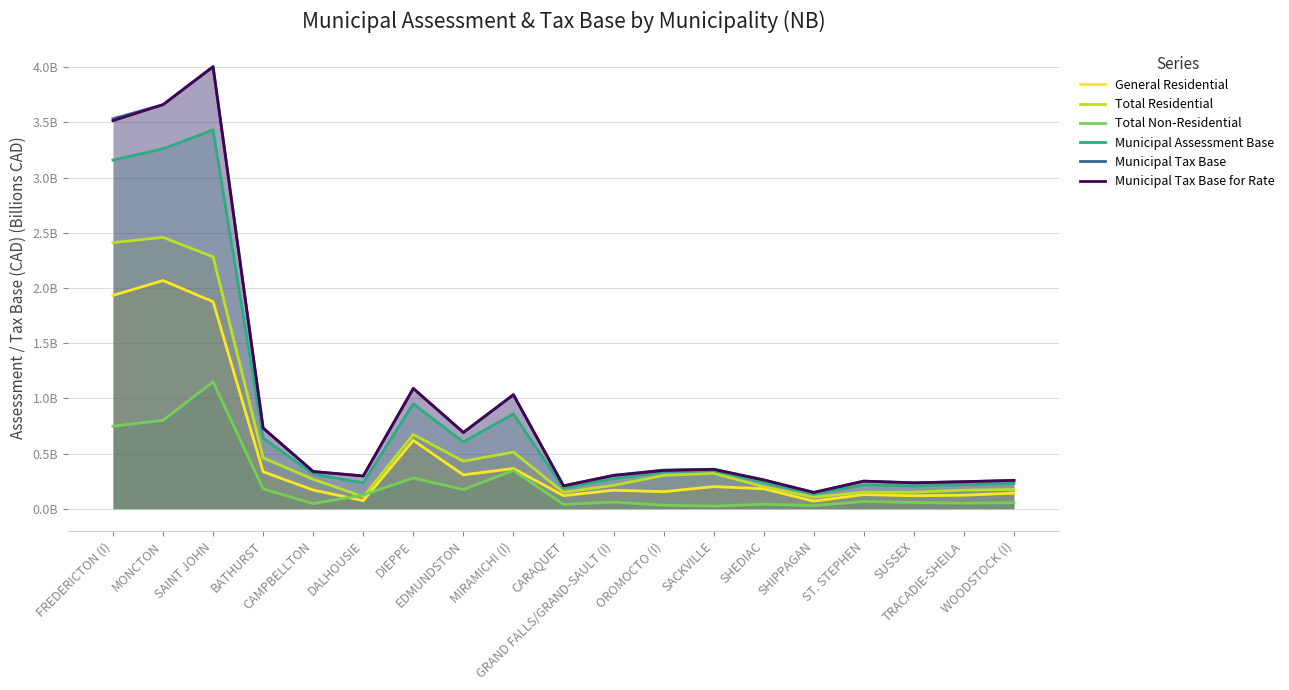

What is the difference between the maximum and minimum values in the Municipal Assessment Base series?

3.3